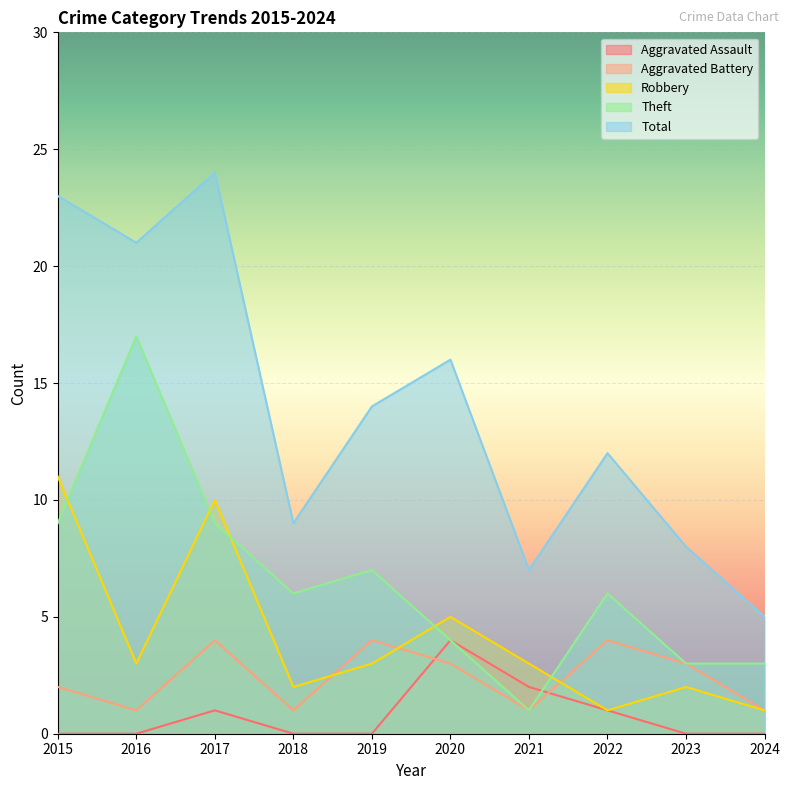

Which series has the widest spread of values?

Total